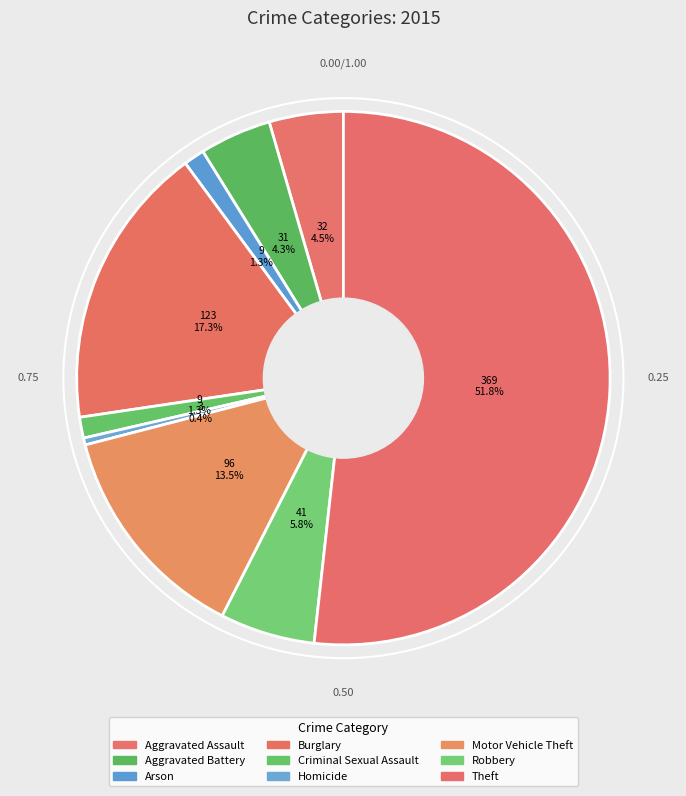

Count the number of slices in the pie.

9